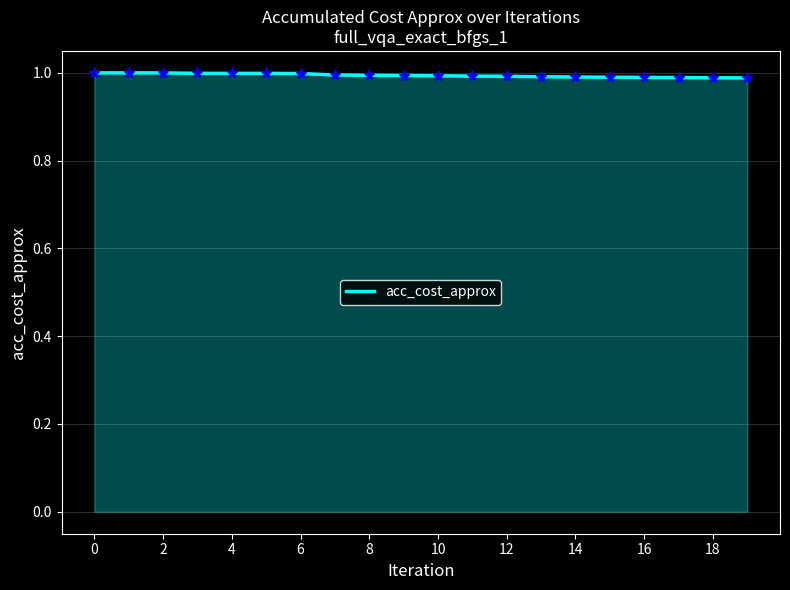

What is the value of the 7th point from the left?

1.0